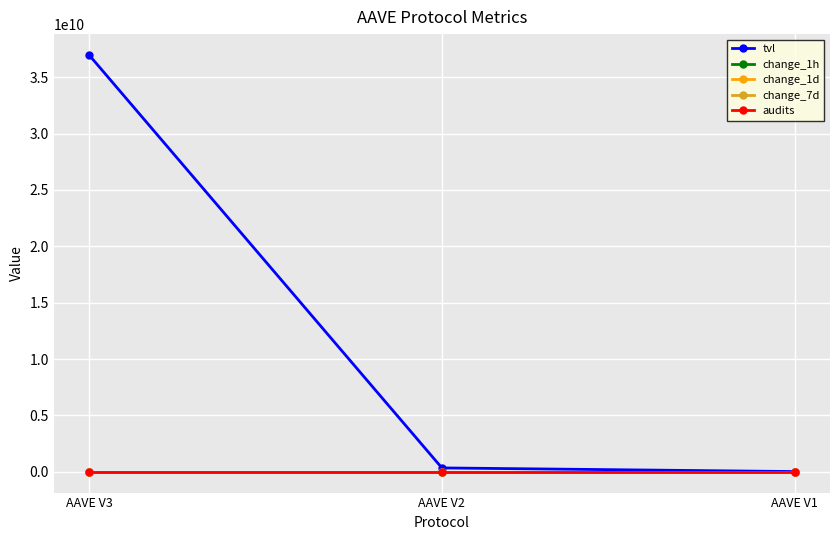

At which label is tvl closest to 18493974298?

AAVE V2